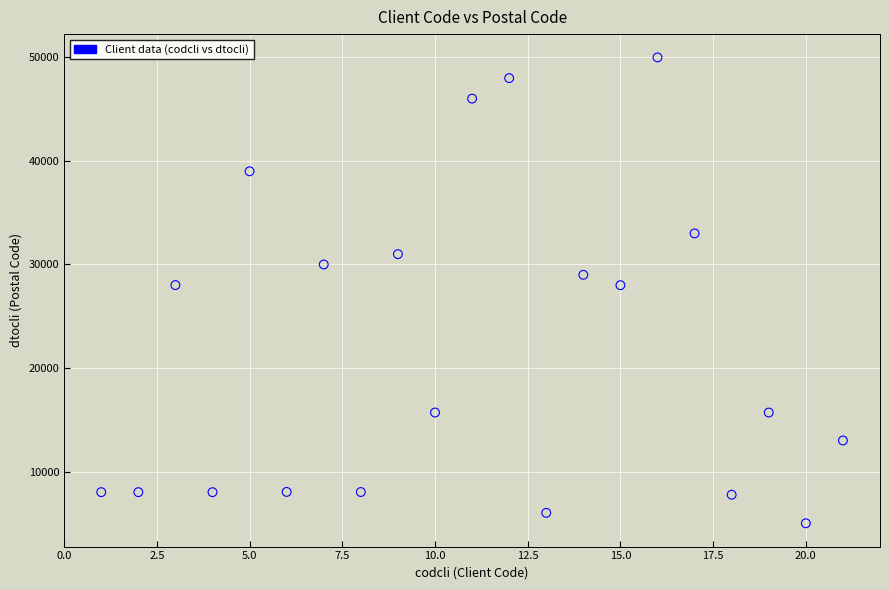

What is the range of Y values (max minus min)?

45001